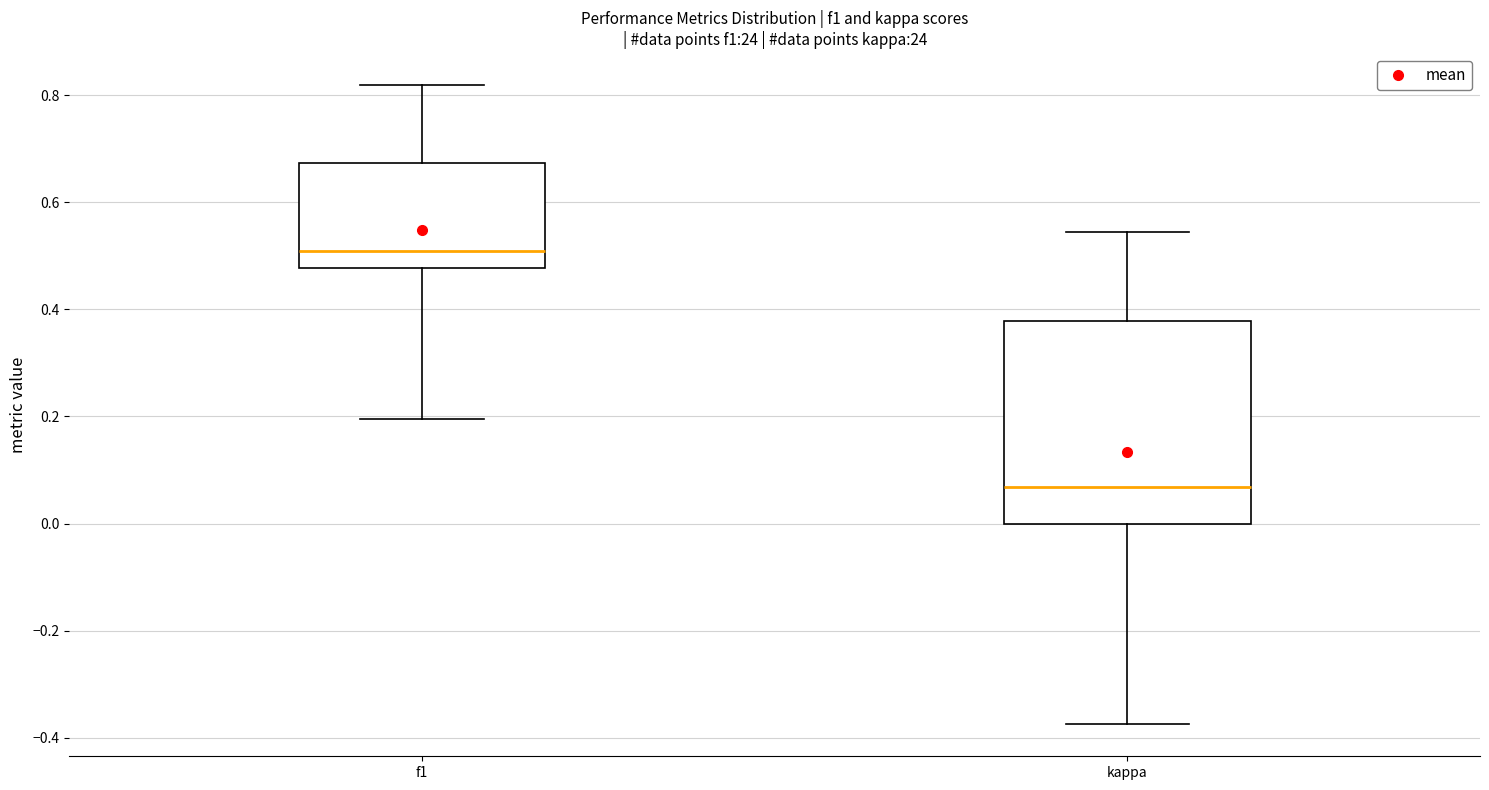

Where is the lower edge of the box for kappa on the y-axis? The values are not printed on the chart, so give them approximately, as read against the axis.

0.00